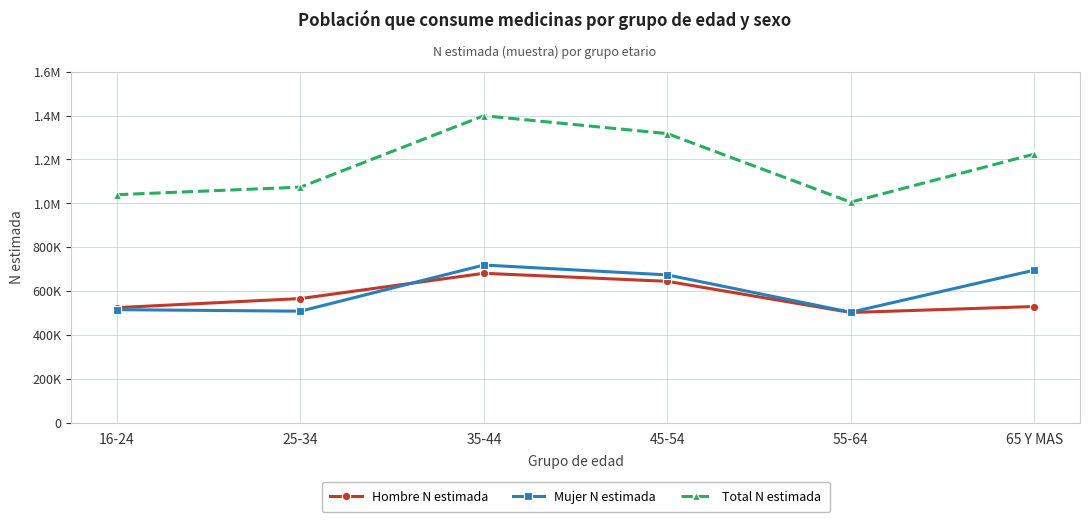

What are all the series names shown in the legend?

Hombre N estimada, Mujer N estimada, Total N estimada